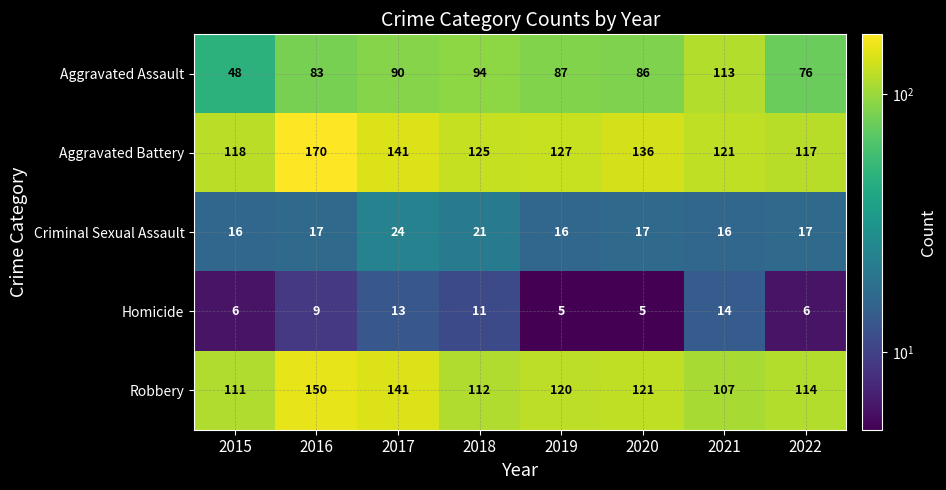

What is the sum of the Aggravated Battery values at 2015 and 2016?

288